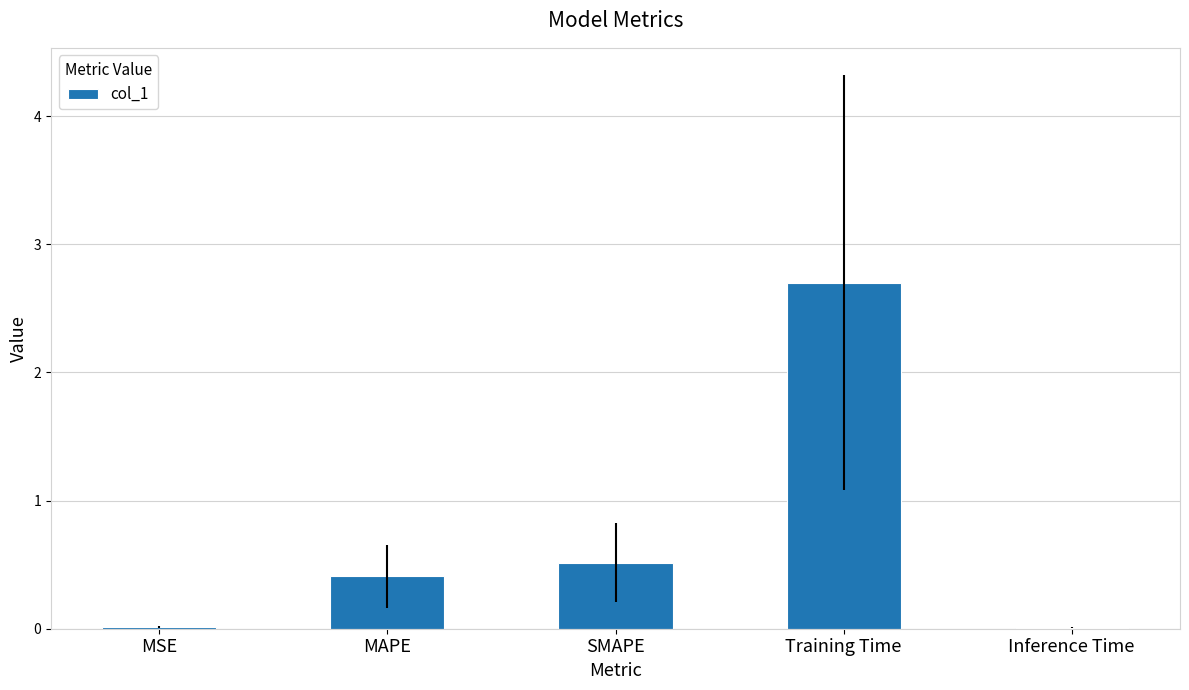

Are the bars grouped side by side (vs. stacked)?

No